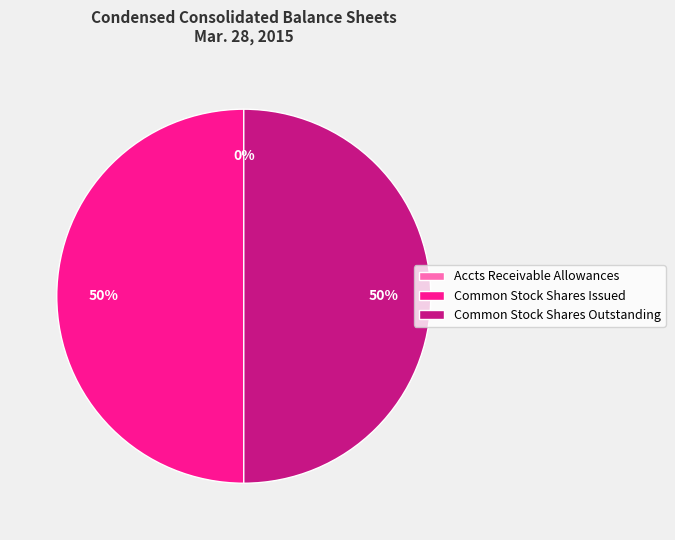

Which slice is the smallest?

Accounts receivable allowances